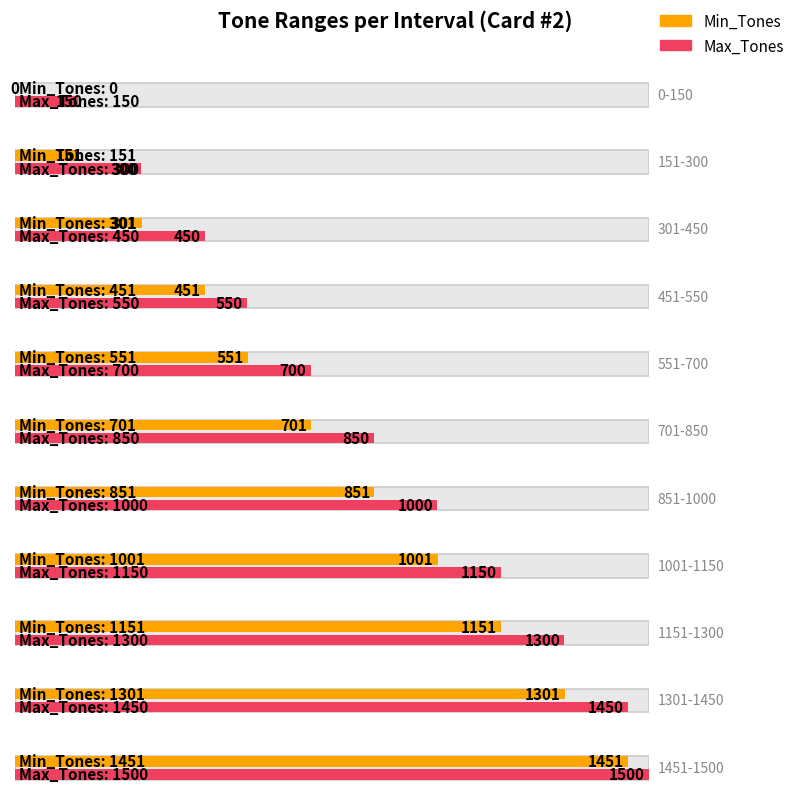

How many bars are there in each group?

2